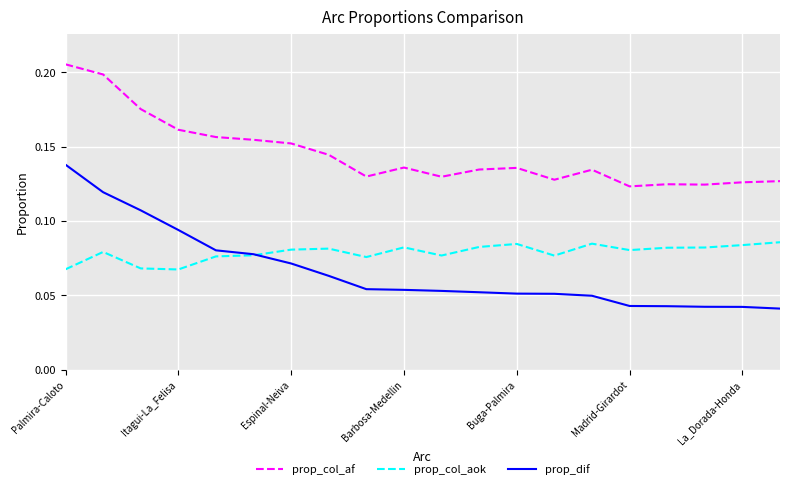

True or false: prop_dif and prop_col_af intersect in this chart.

False